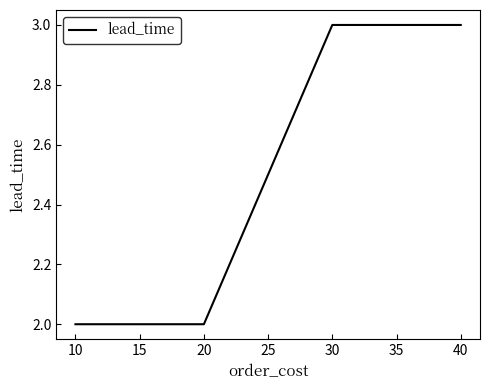

Read the value at 20.

2